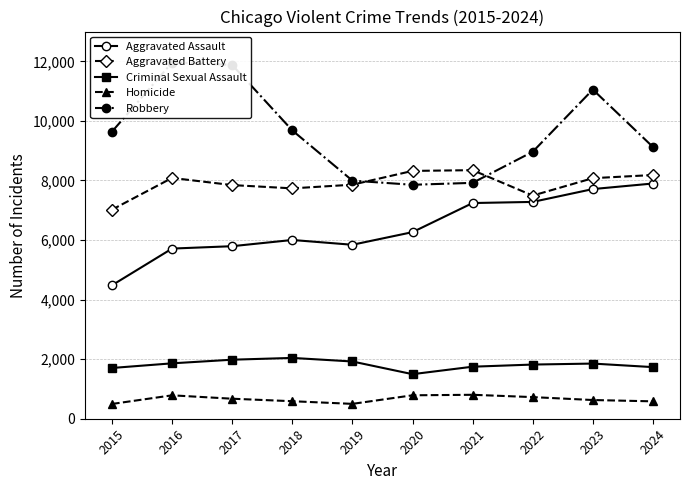

Read the Aggravated Assault value at 2019.

5841